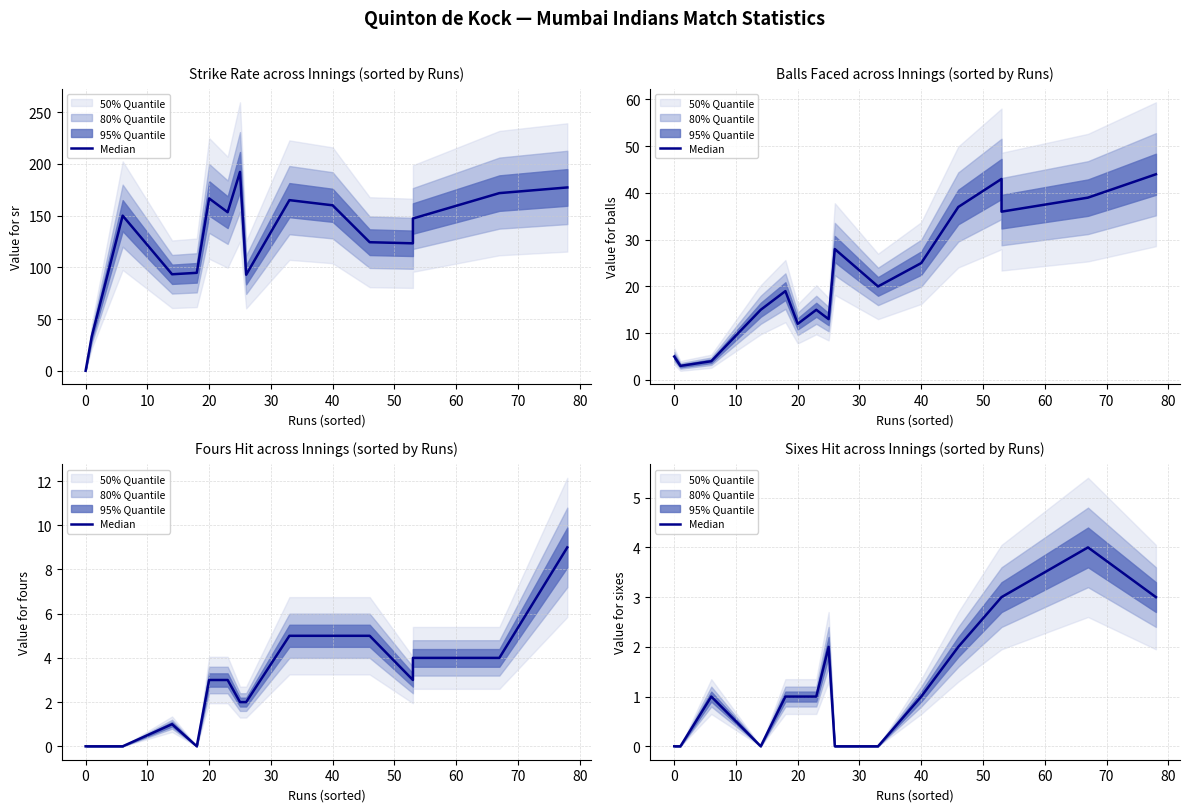

What is the value of the 6th point from the left?

1